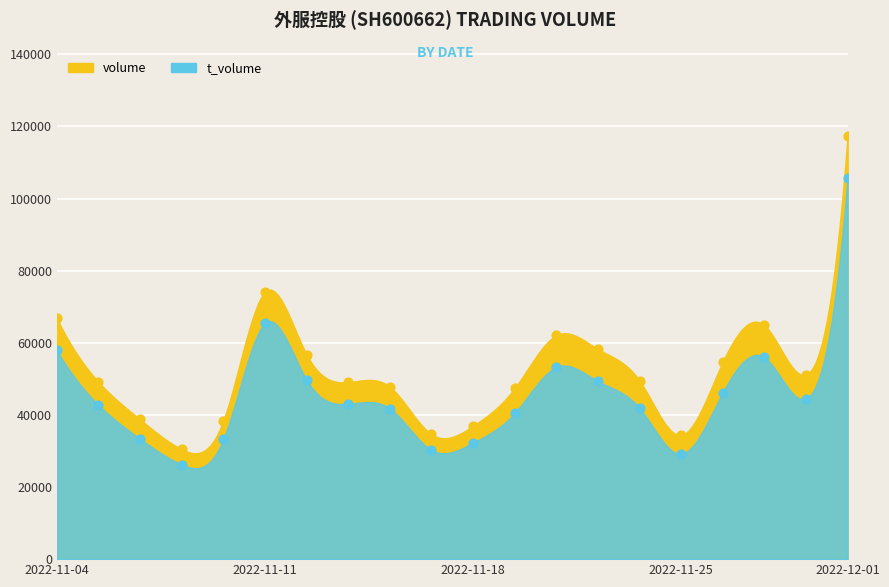

What is the total value across all series at 2022-11-09?

56689.1